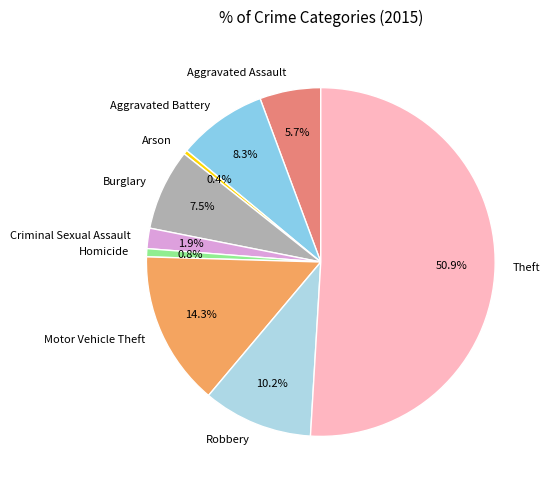

How many segments does this pie chart have?

9